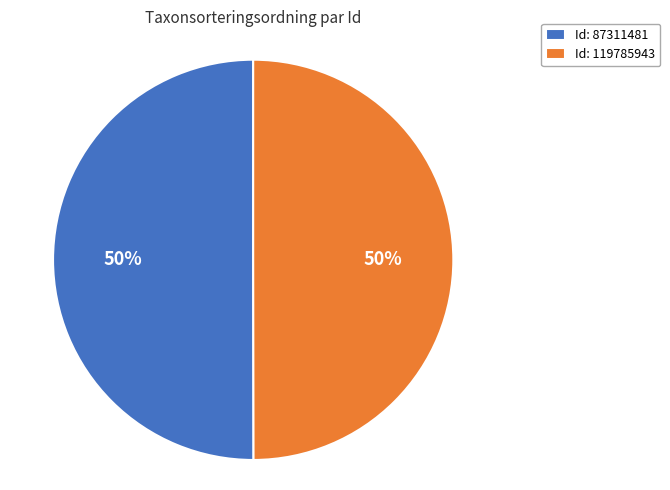

What is the ratio of the value at Id: 87311481 to the value at Id: 119785943?

1.0